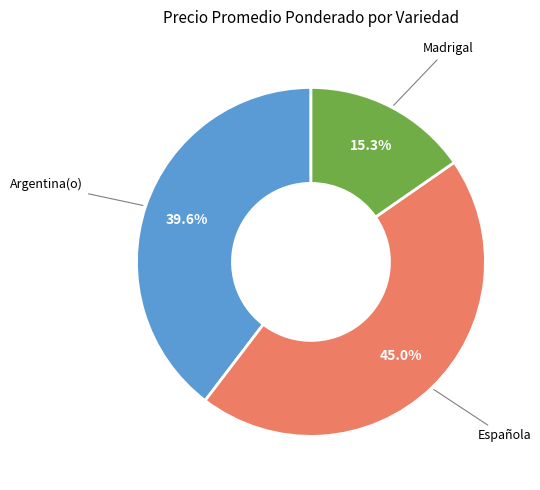

What is the largest slice in the pie chart?

Española